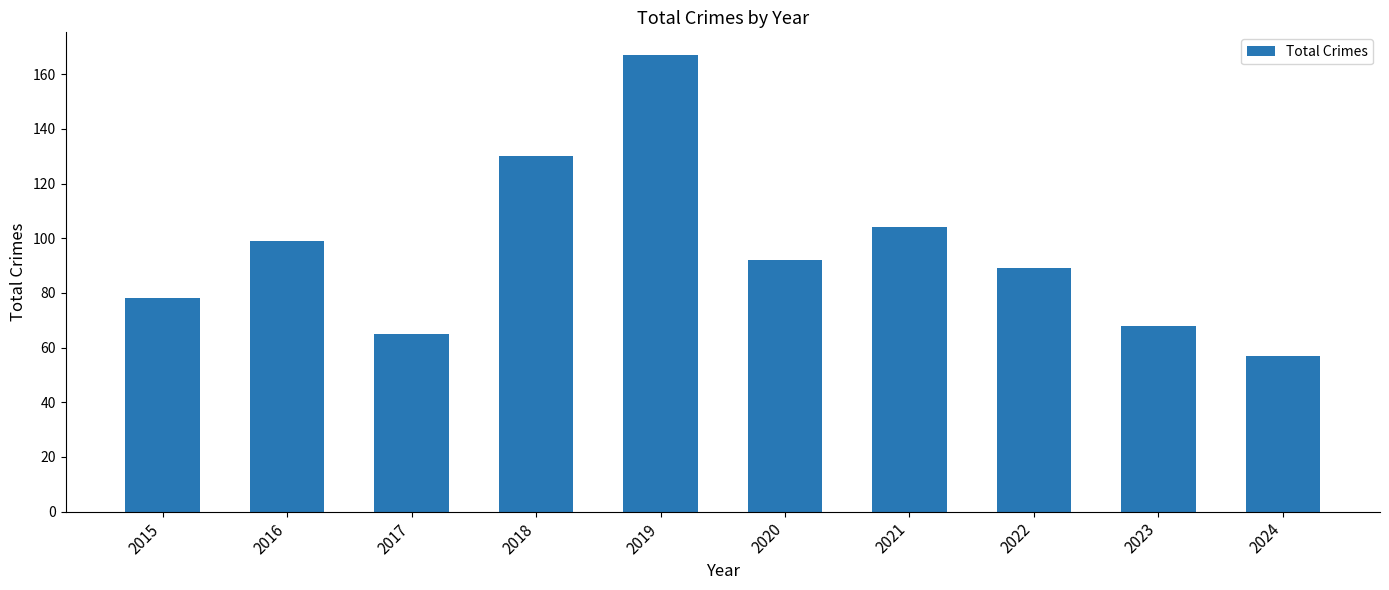

Between 2023 and 2016, which is larger?

2016